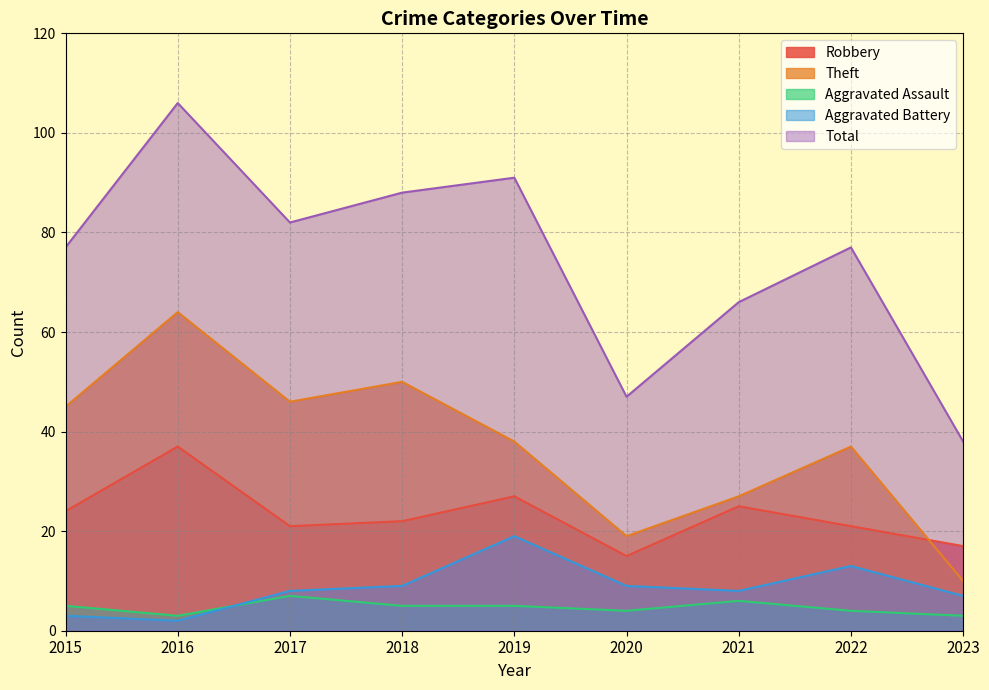

What is the spread (max minus min) of values at 2016?

104